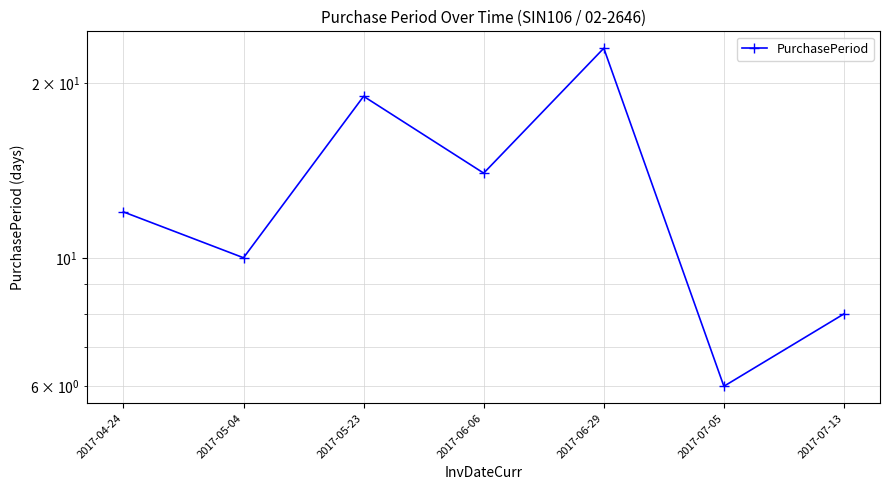

At which label does the data first exceed 12?

2017-05-23